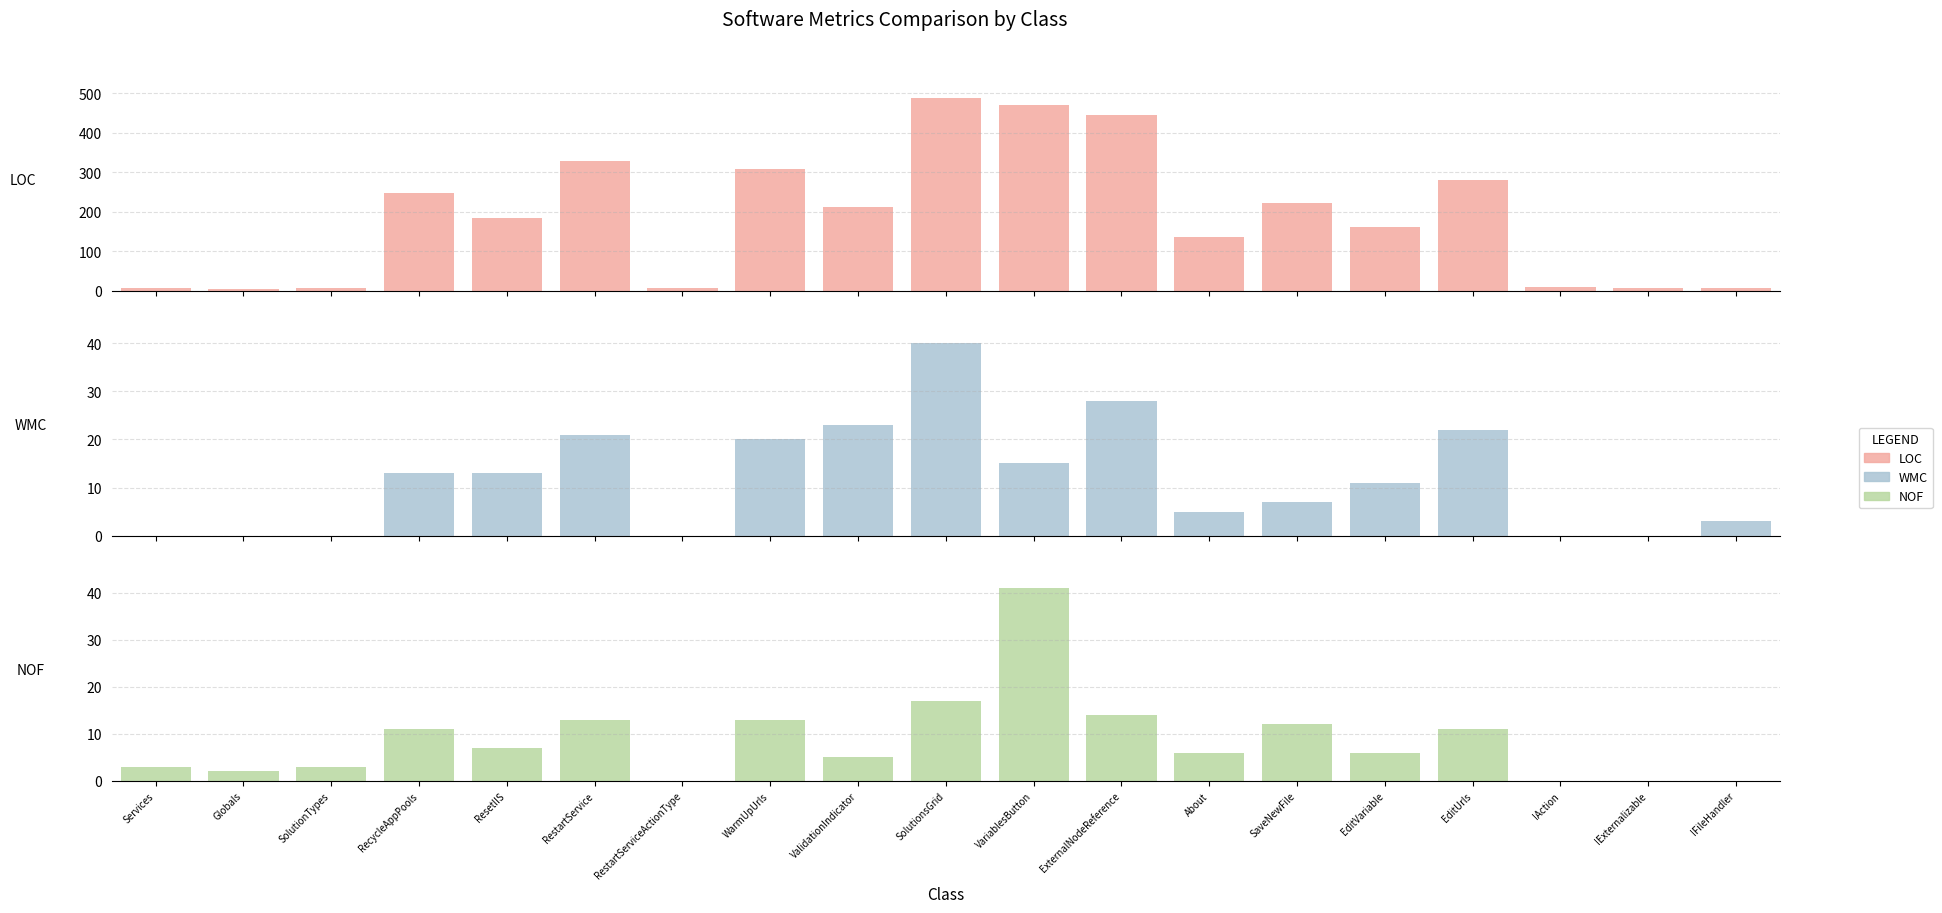

Which series has the largest total across all categories?

LOC